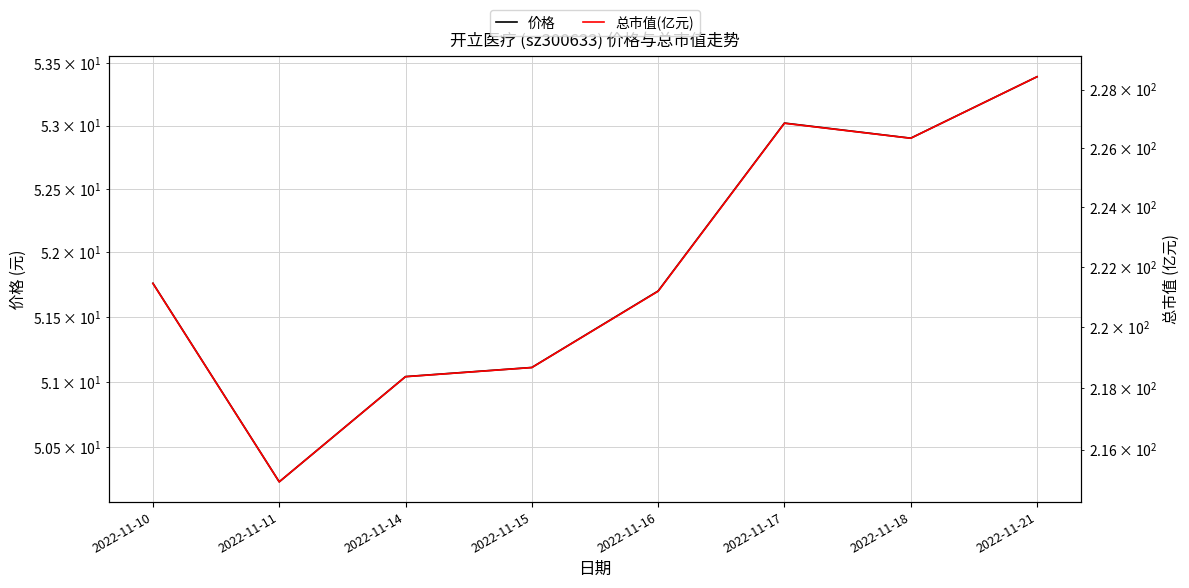

The 总市值(亿元) series shows 218.7 at 2022-11-15. True or false?

True